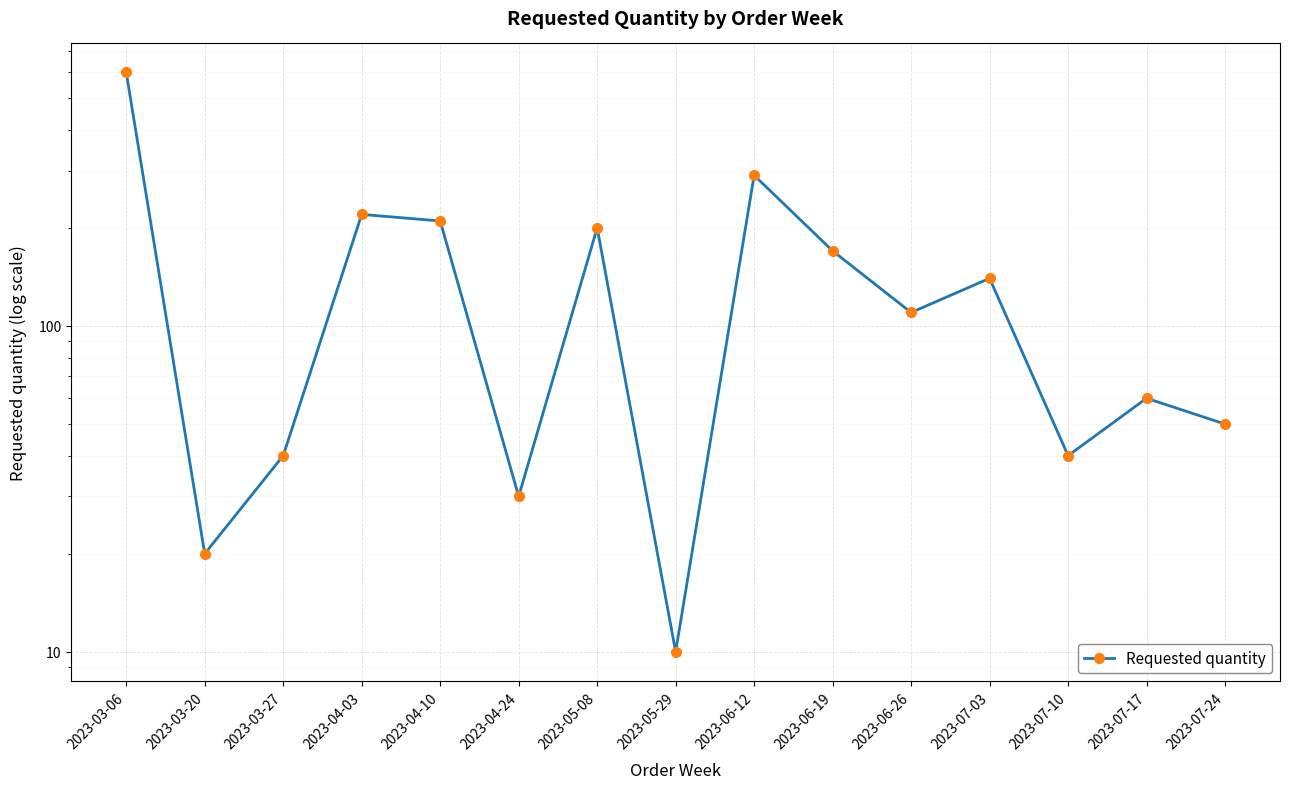

Reading left to right, transcribe all the data shown in this chart.

600	20	40	220	210	30	200	10	290	170	110	140	40	60	50